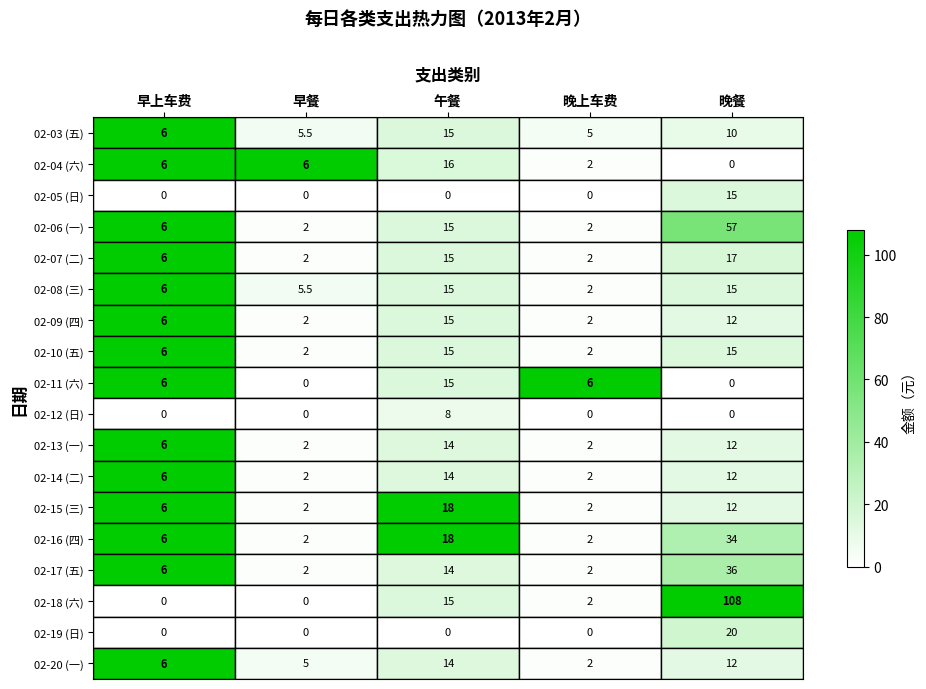

At how many categories does at least one series exceed 82?

1